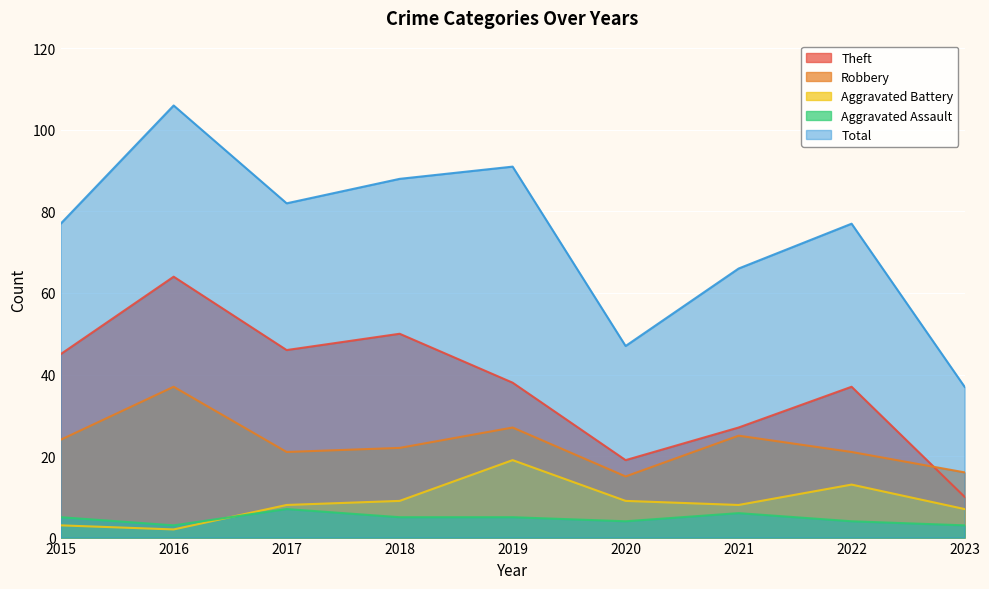

Which series has the widest spread of values?

Total